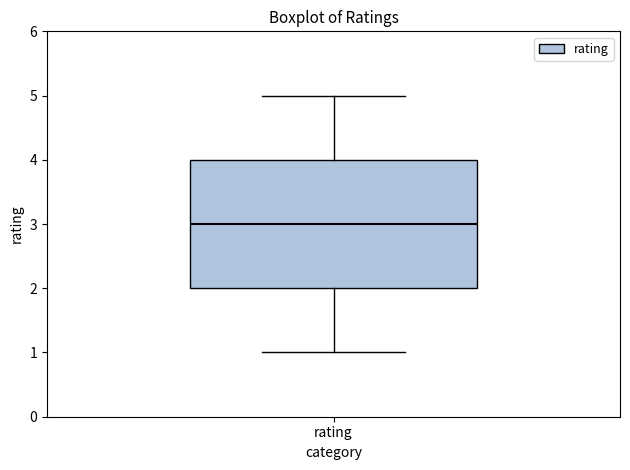

Read this box plot against the y-axis: the position of the median line, the range covered by the box, and the ends of both whiskers. The values are not printed on the chart, so give them approximately, as read against the axis.

median 3, box 2 to 4, whiskers 1 to 5